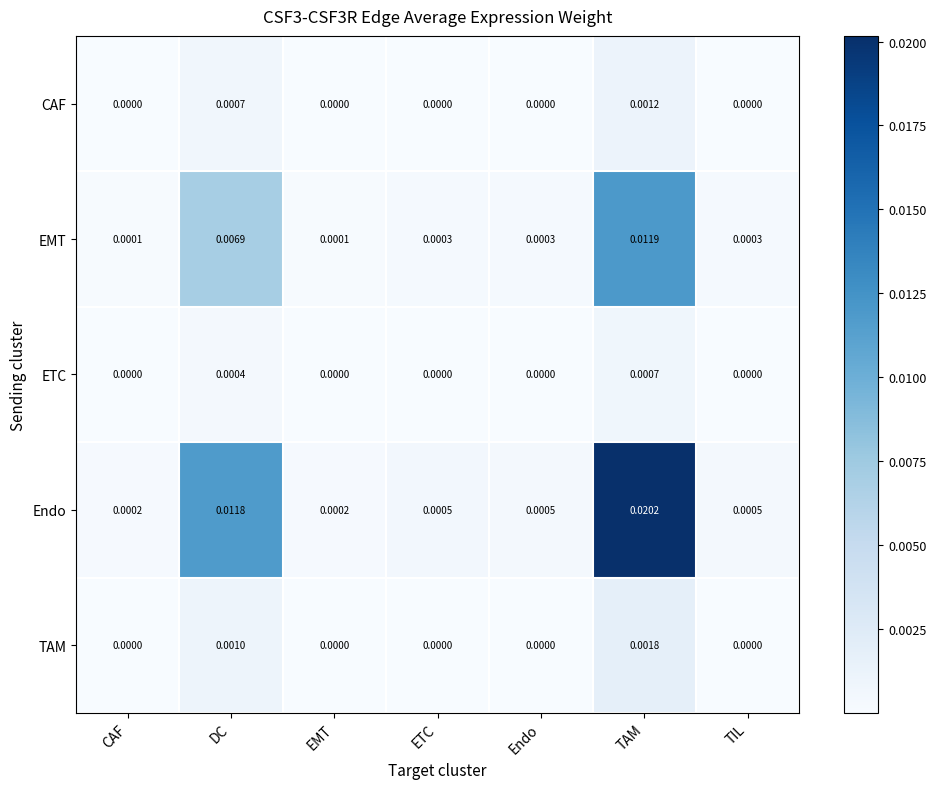

Which category has the highest value in the Endo series?

TAM